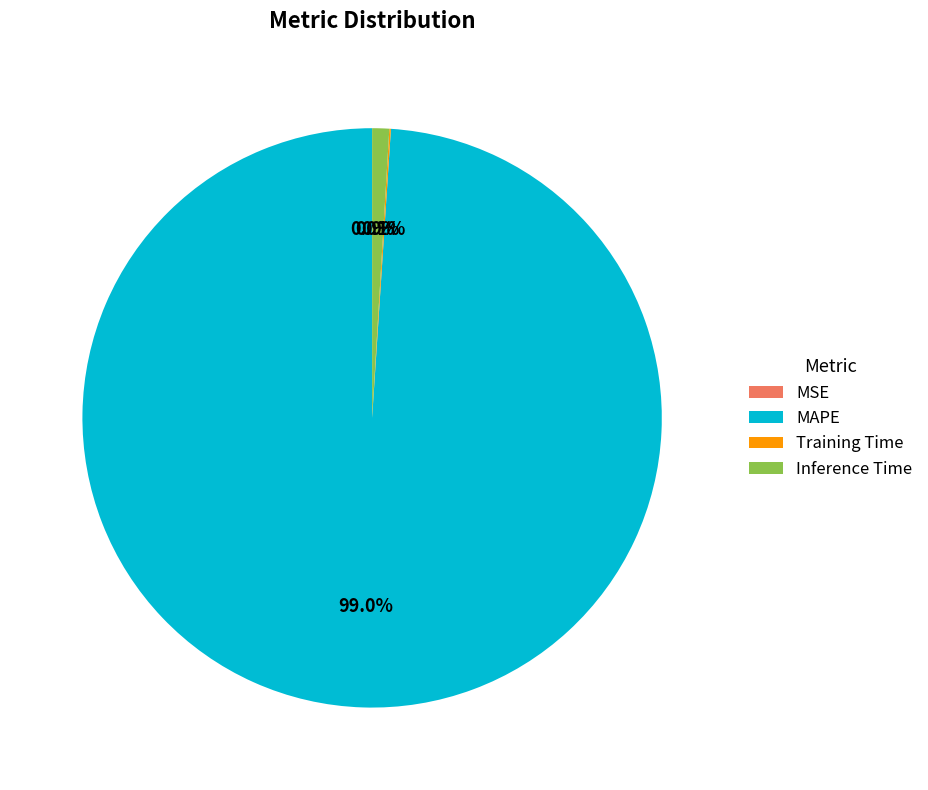

True or false: MAPE accounts for 89% of the total.

False